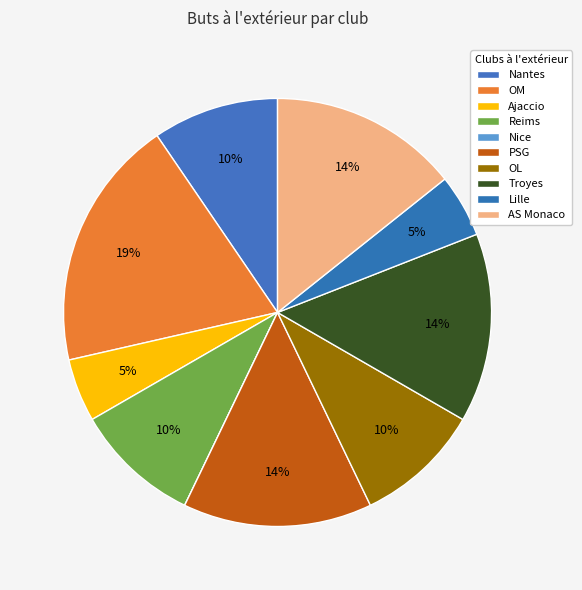

How many segments does this pie chart have?

10